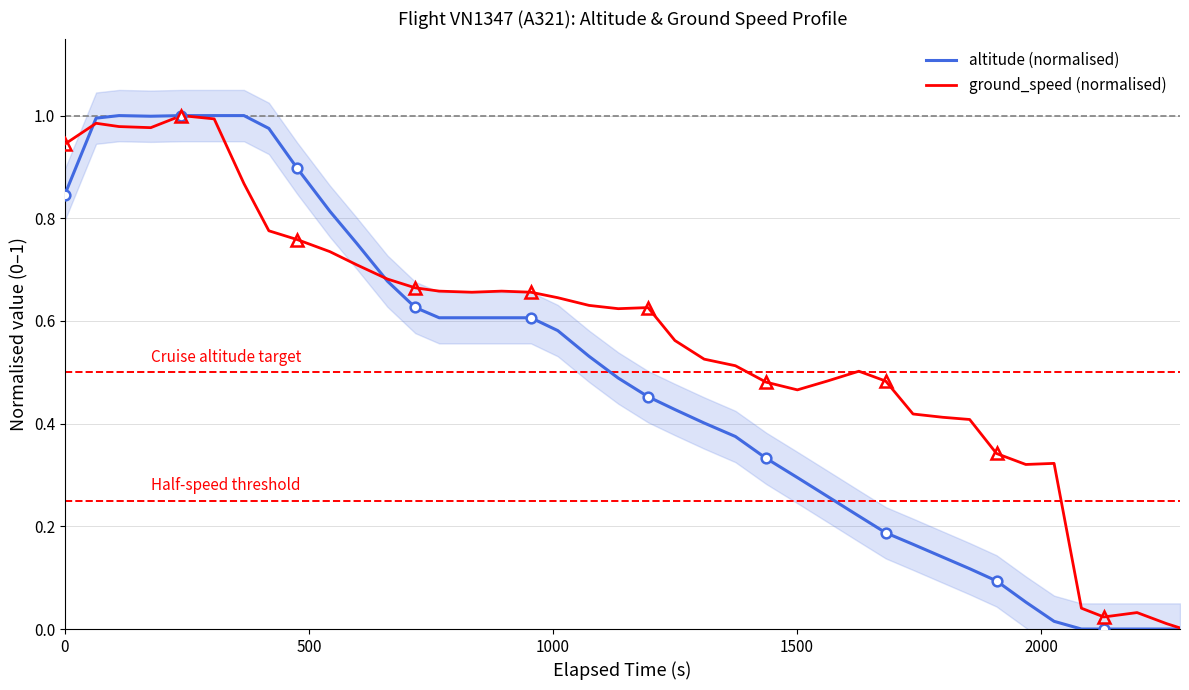

What is the difference between the second highest and minimum values in the ground_speed (normalised) series?

1.0